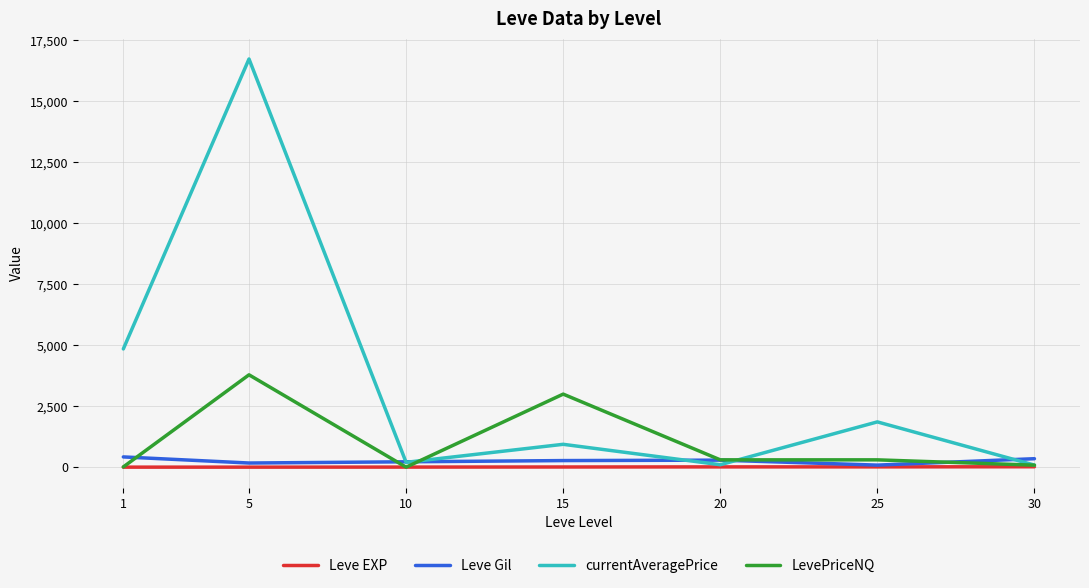

What are all the series names shown in the legend?

Leve EXP, Leve Gil, currentAveragePrice, LevePriceNQ